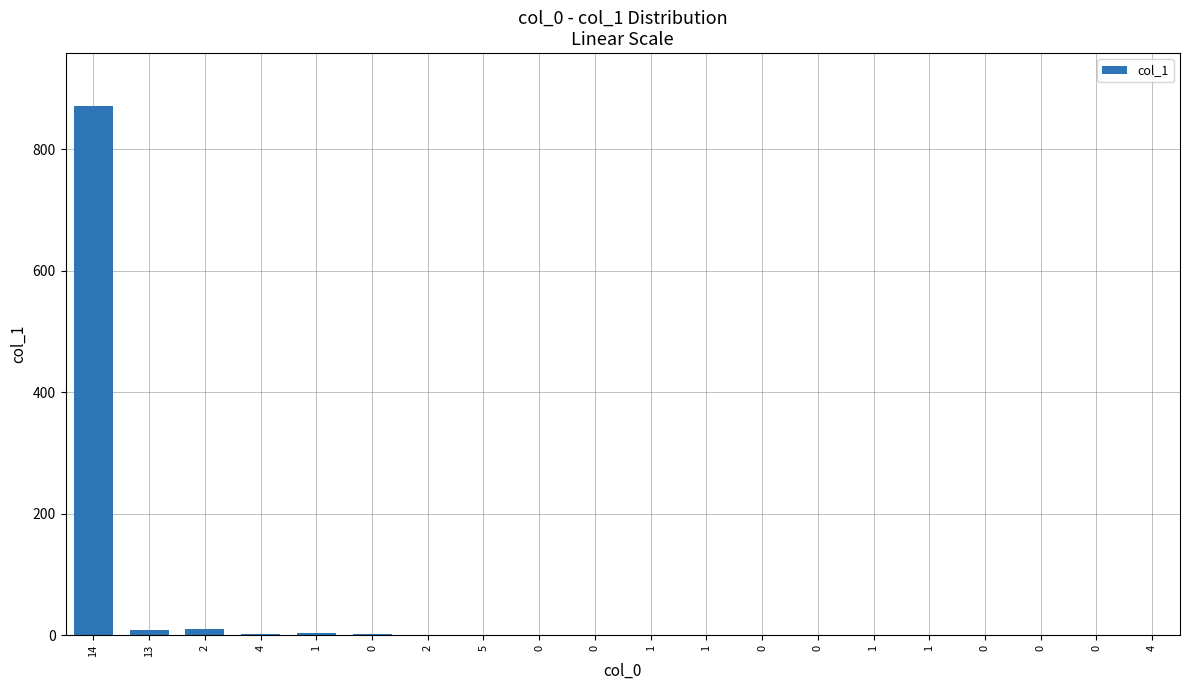

Count the number of values greater than 0.

9